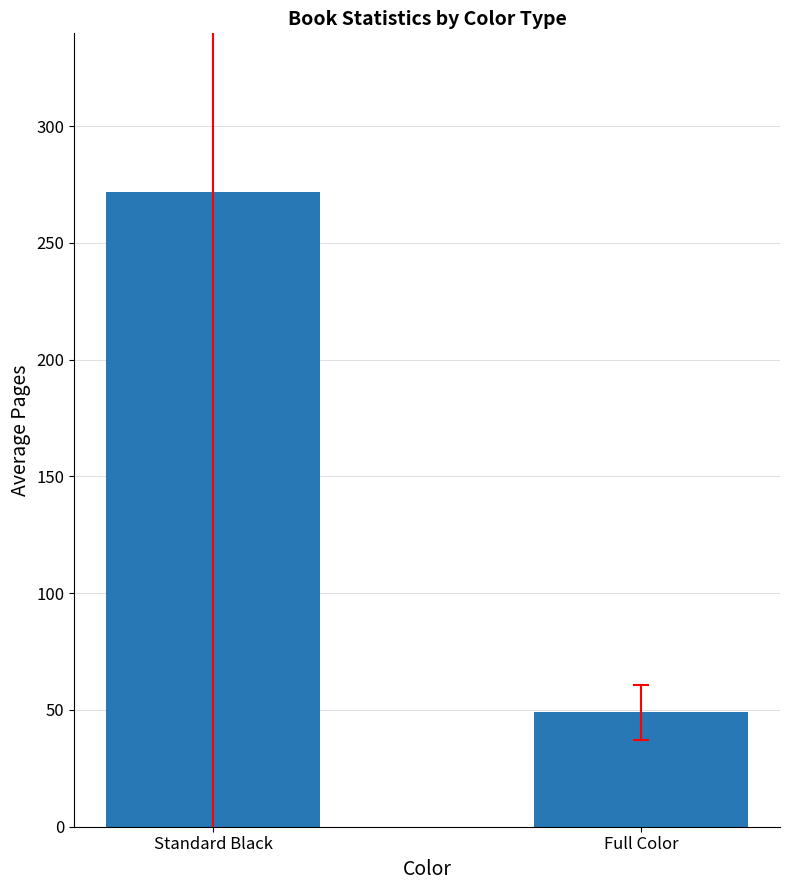

Reading right to left, transcribe all the data shown in this chart.

49.0	271.8